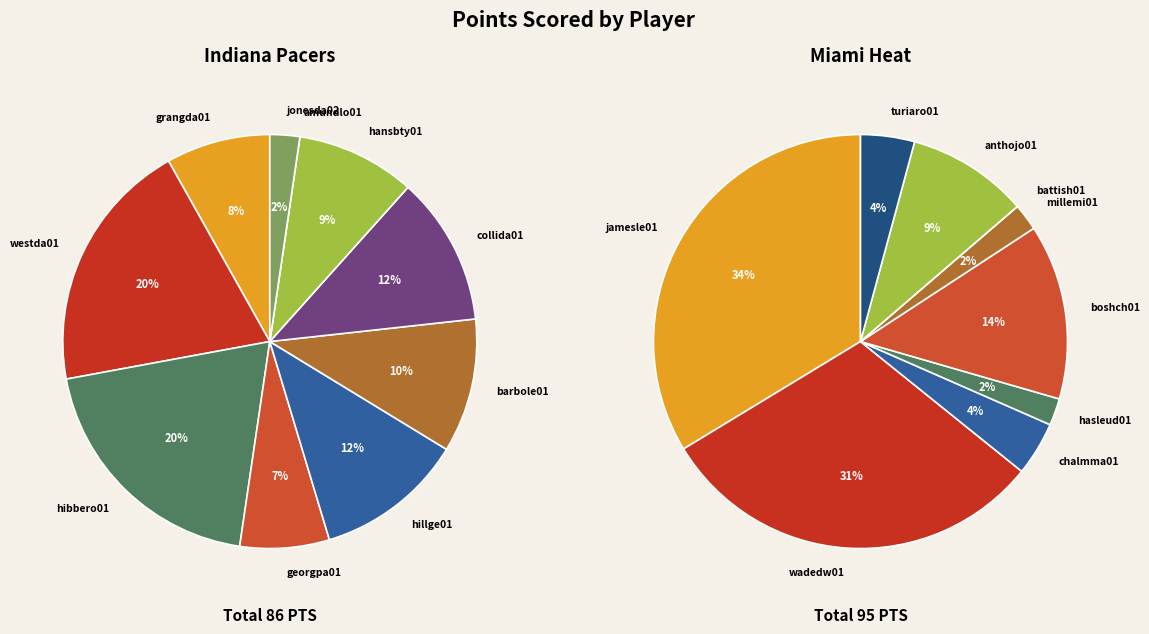

What is the ratio of the value at totals to the value at 1?

0.9